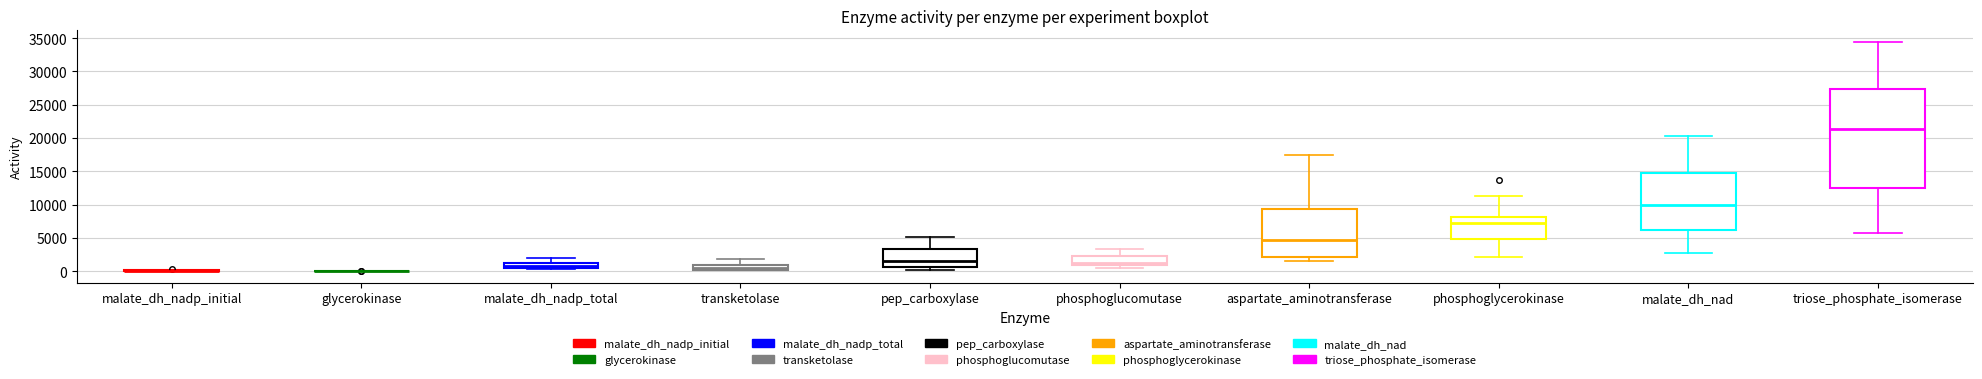

Where is the lower edge of the box for pep_carboxylase on the y-axis? The values are not printed on the chart, so give them approximately, as read against the axis.

500